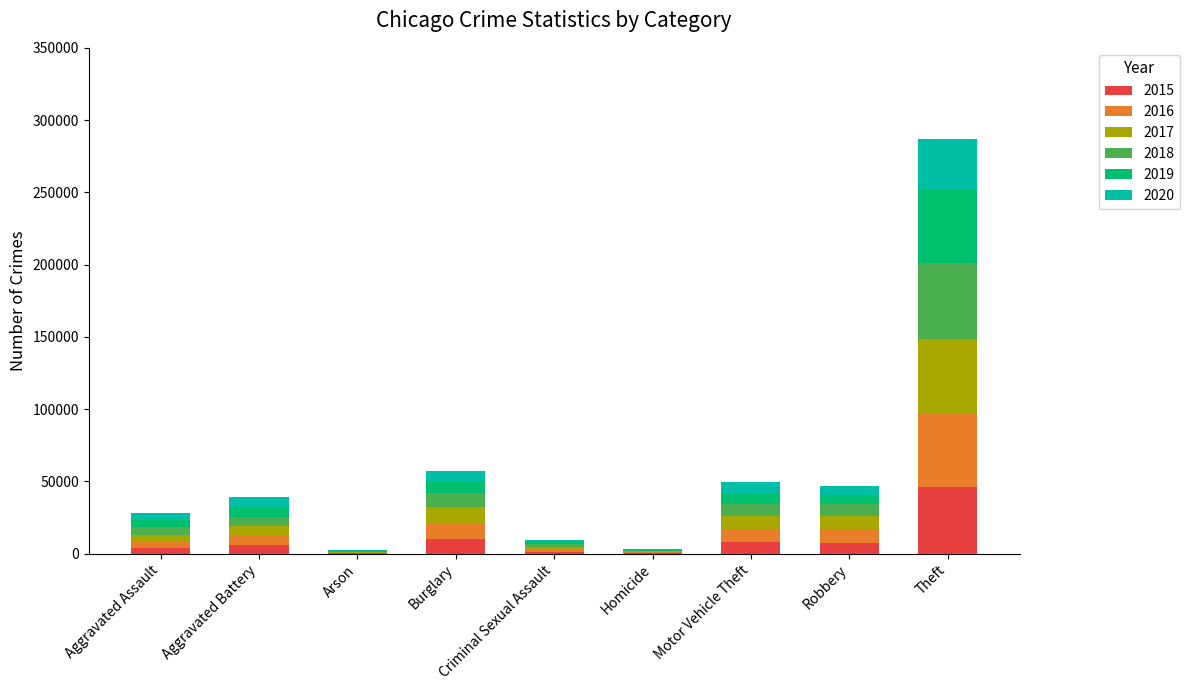

Which category has the highest value in the 2015 series?

Theft